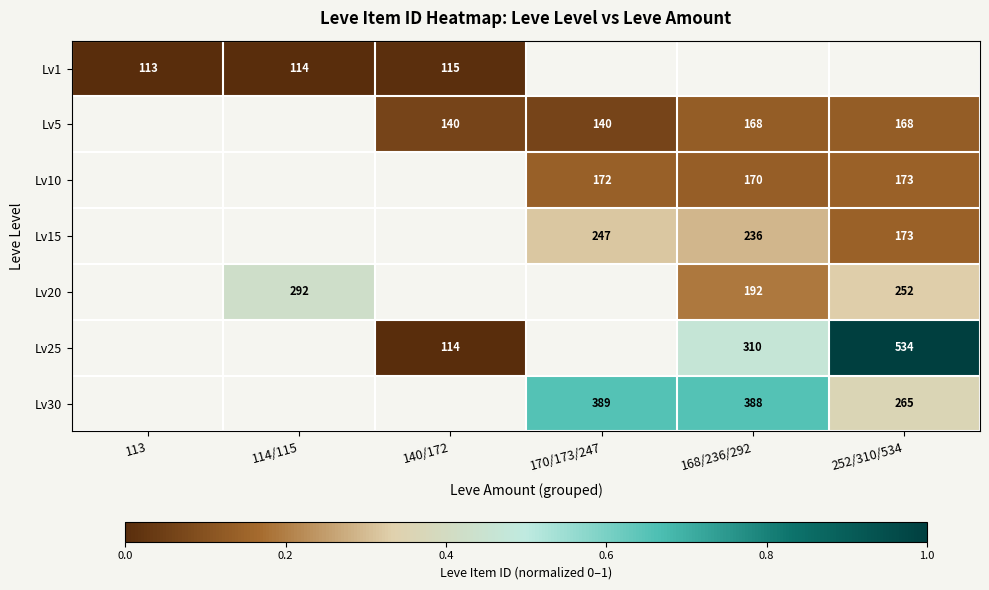

What is the difference between the highest and lowest values at 140/172?

0.1